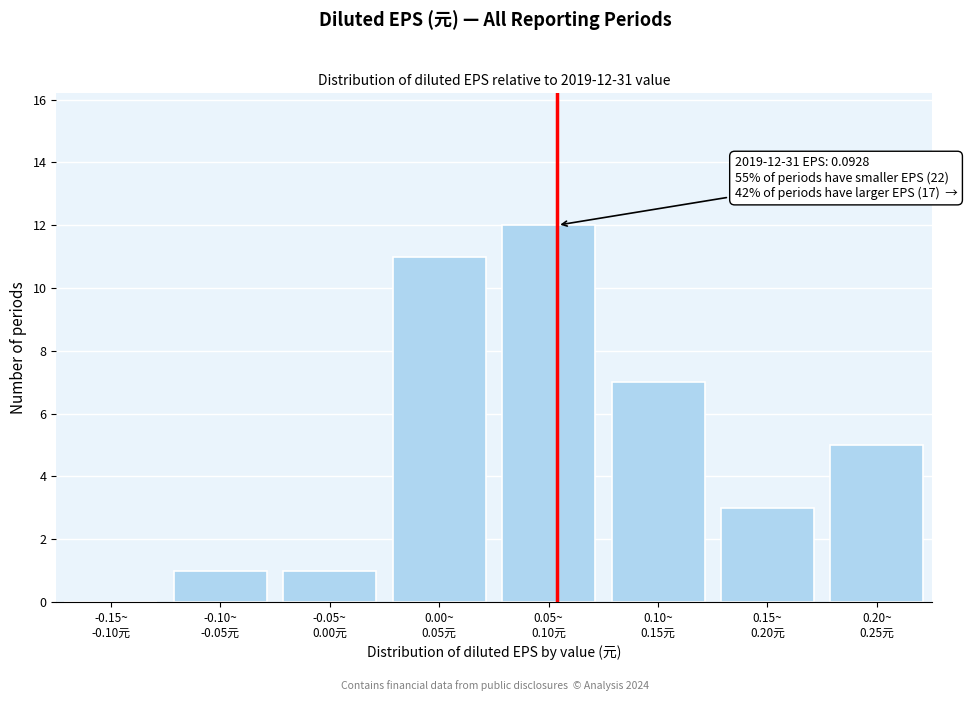

What is the sum of all values?

40